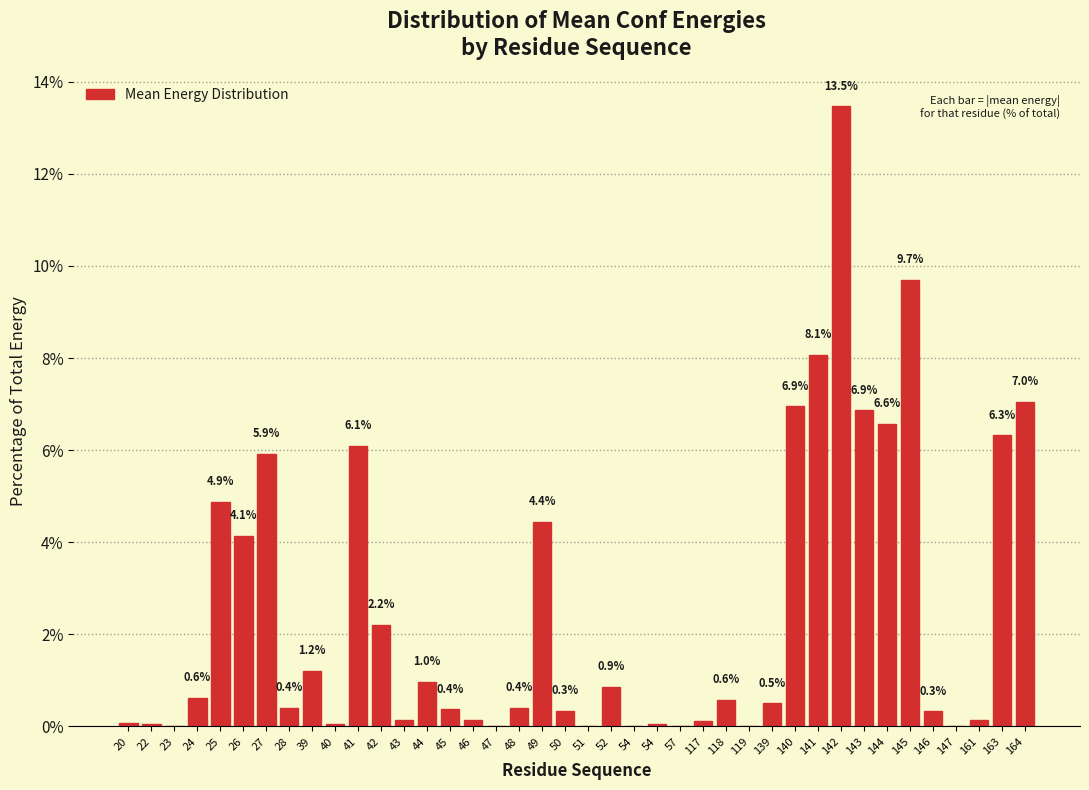

How many categories are shown in the chart?

40